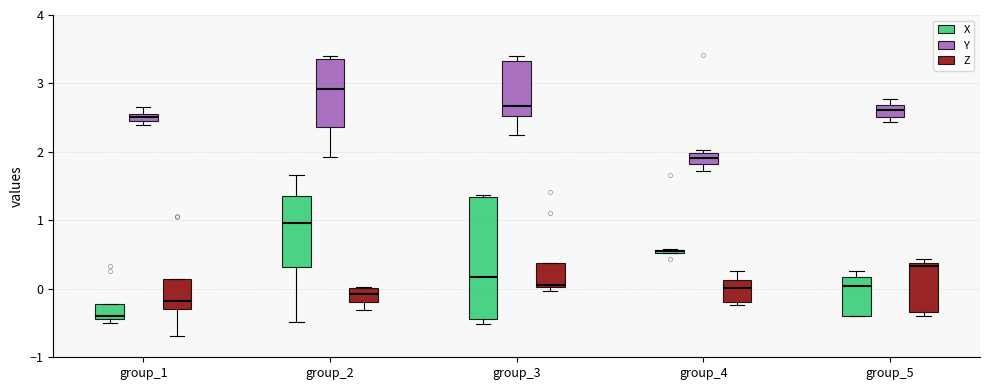

Comparing the boxes themselves (not the whiskers), which one is the tallest?

group_3 (X)